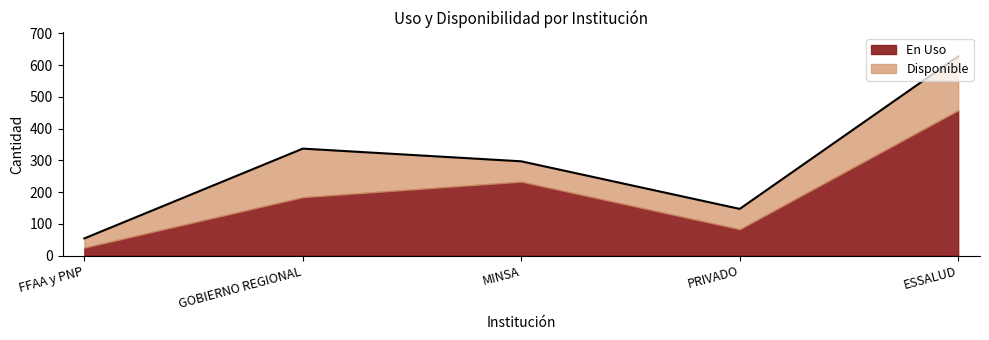

List the labels in order of value, smallest first.

FFAA y PNP, PRIVADO, MINSA, GOBIERNO REGIONAL, ESSALUD